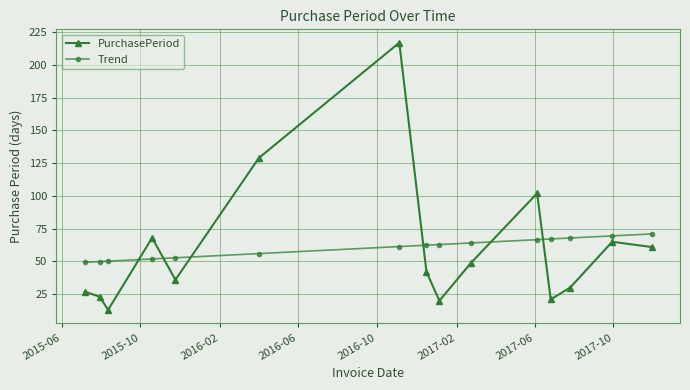

How many values in the Trend series exceed 62?

8